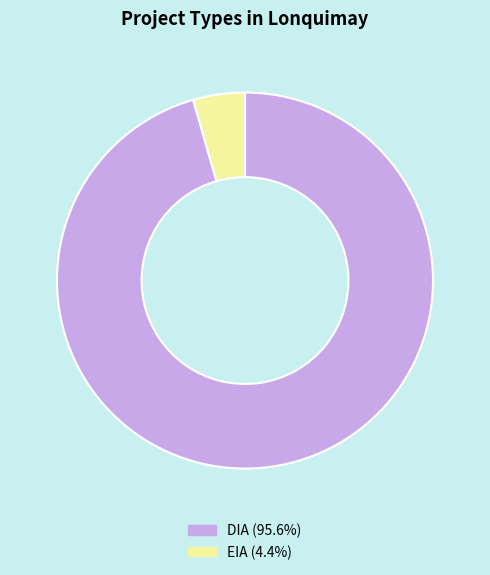

Does EIA represent more than half of the total?

No